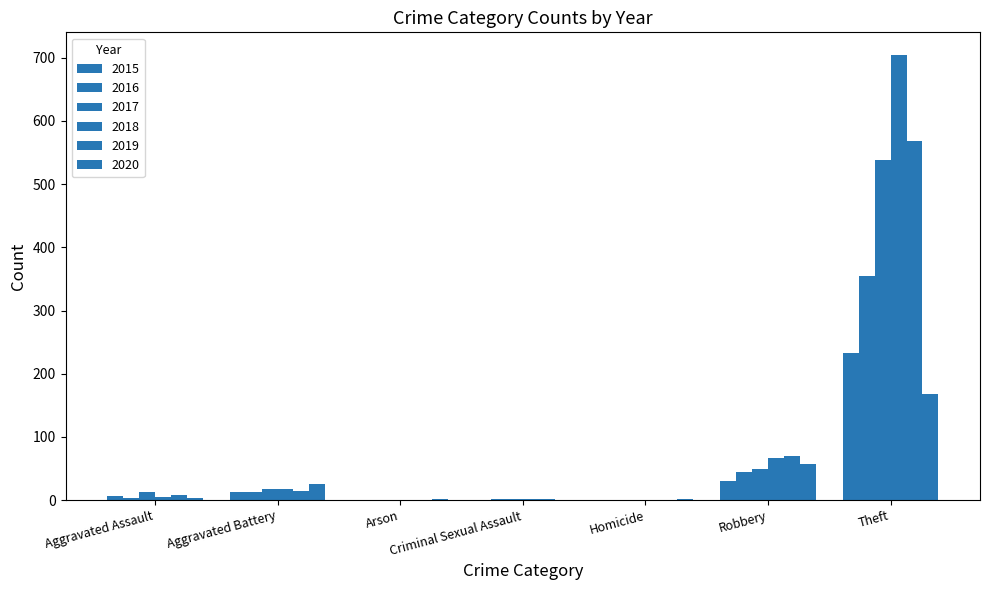

How many series are shown in this chart?

6